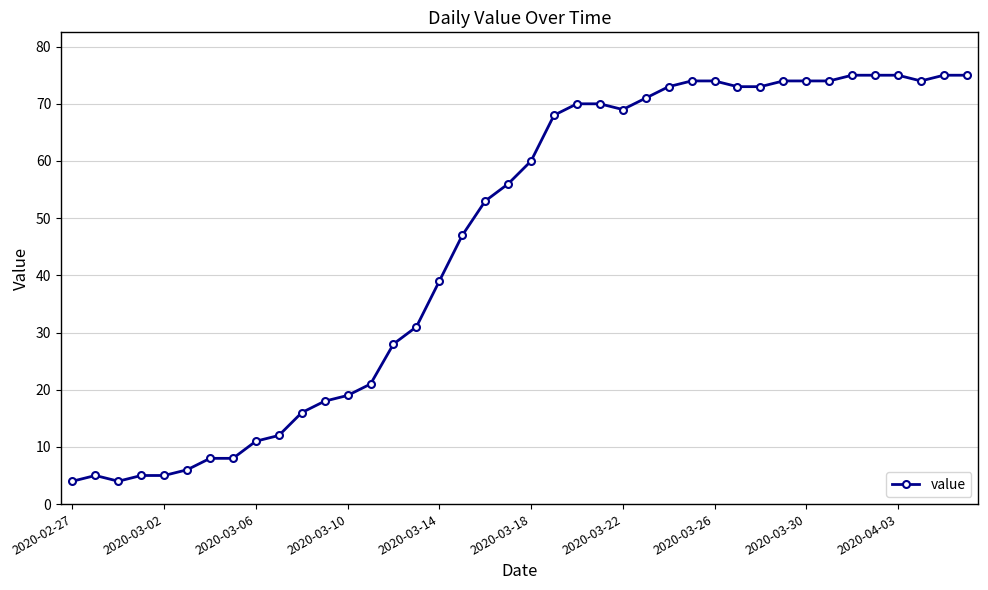

What is the value of the 25th point from the left?

69